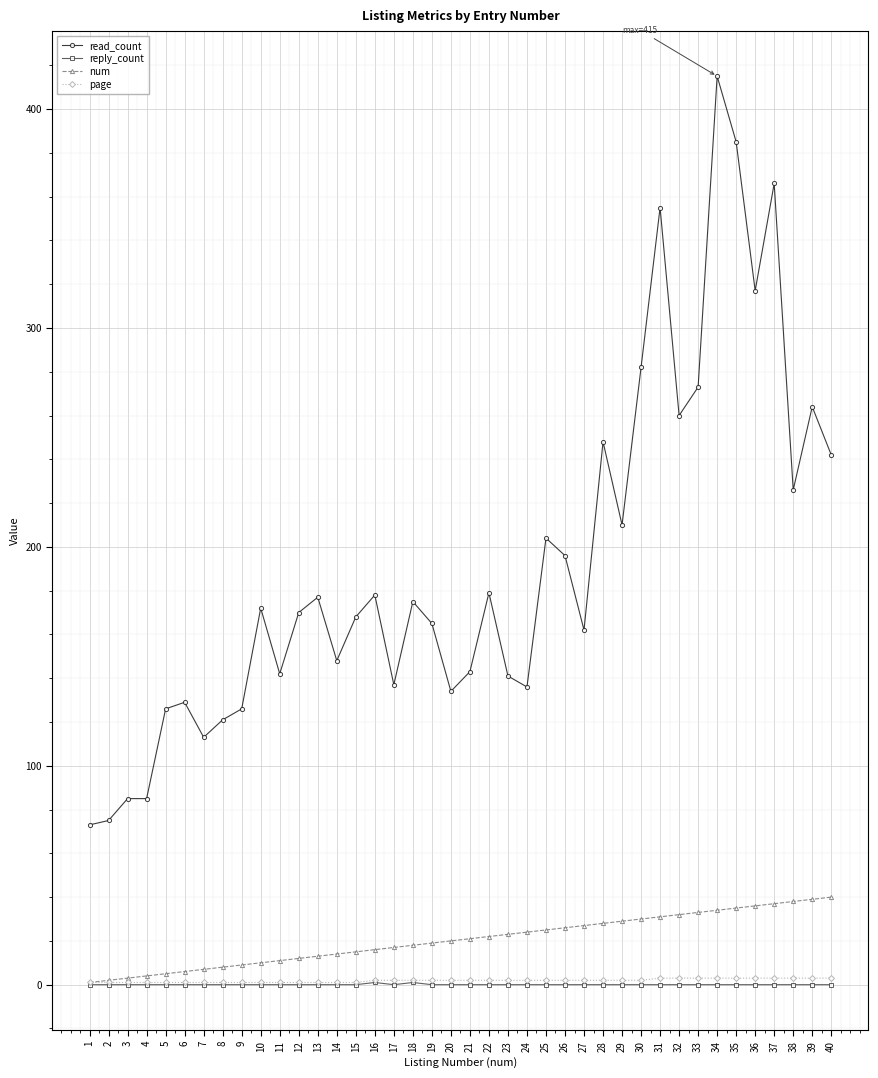

How many categories are shown in the chart?

40